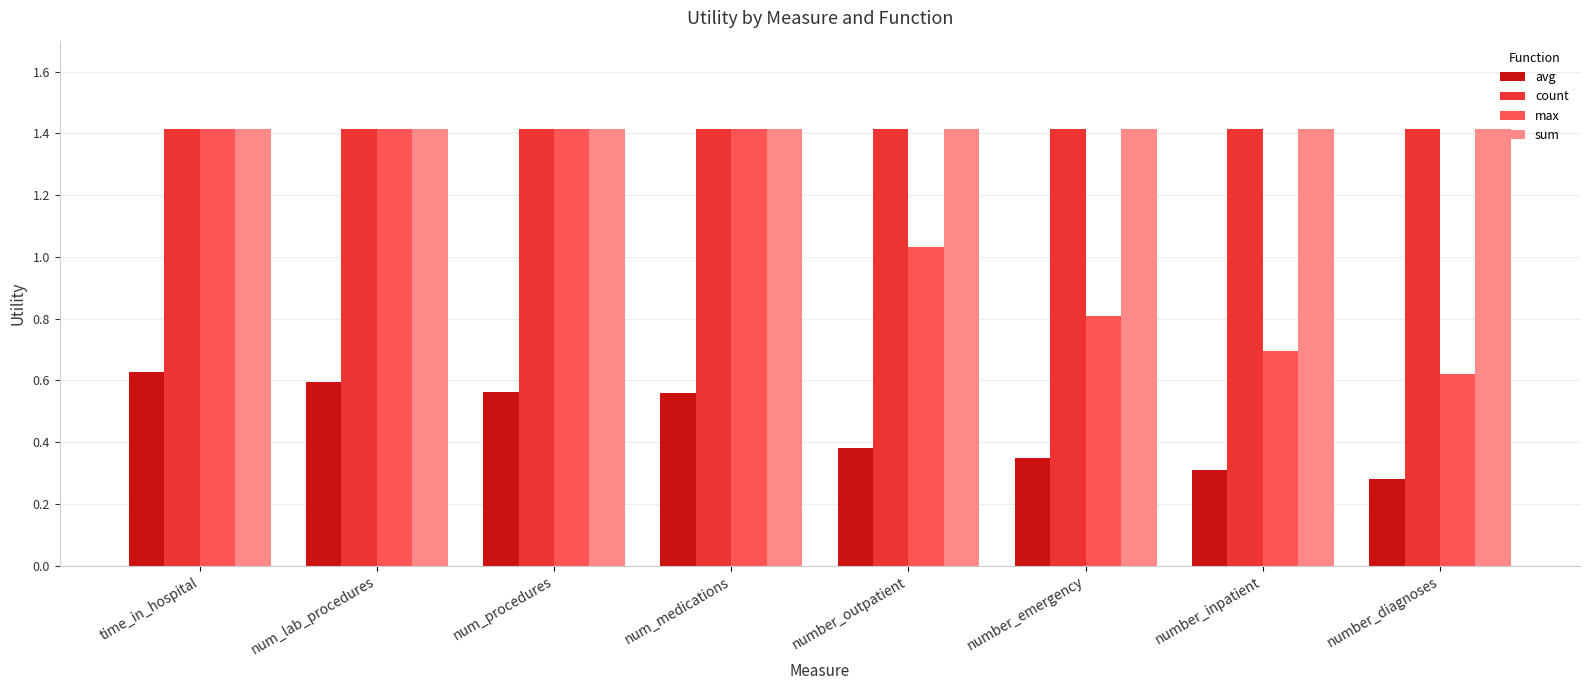

The count series shows 1.4 at number_outpatient. True or false?

True